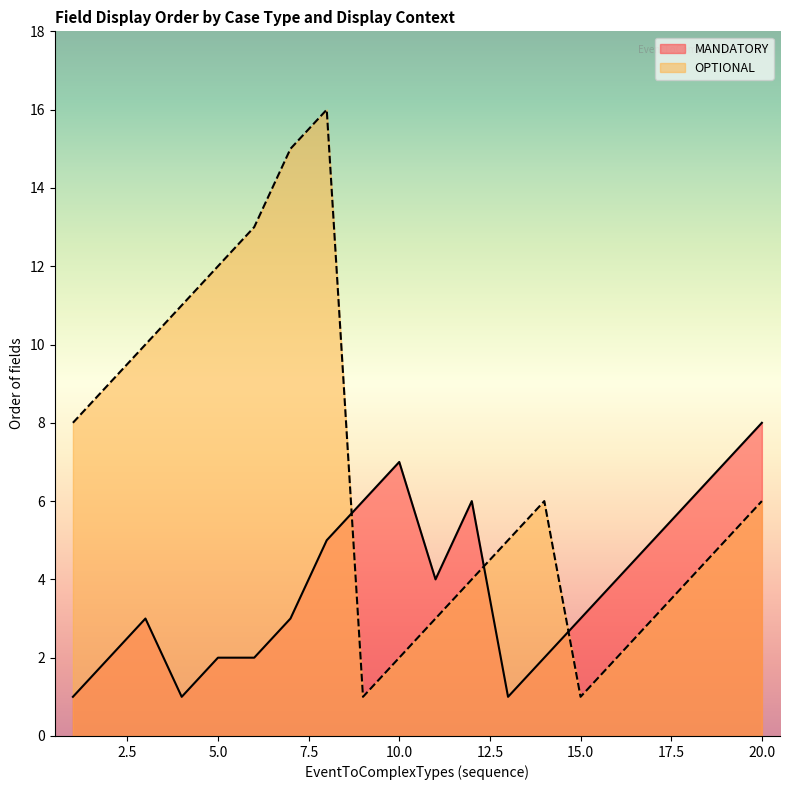

How many MANDATORY values are between 2 and 6?

14